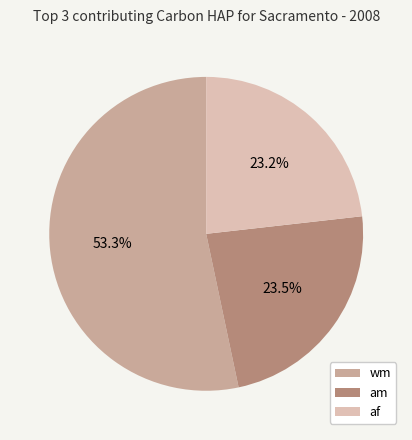

How many segments does this pie chart have?

3